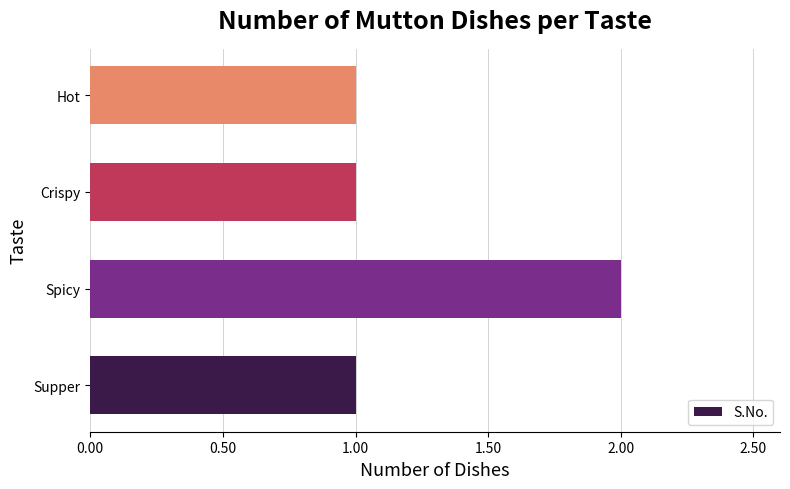

What is the sum of all values?

5